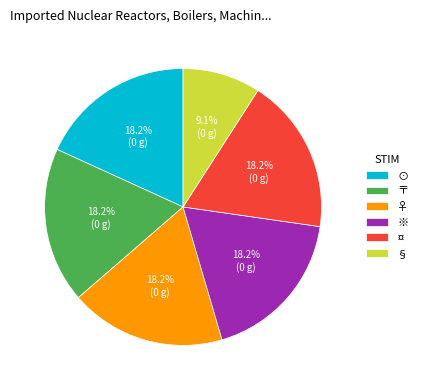

Which has a higher value, ¤ or §?

¤